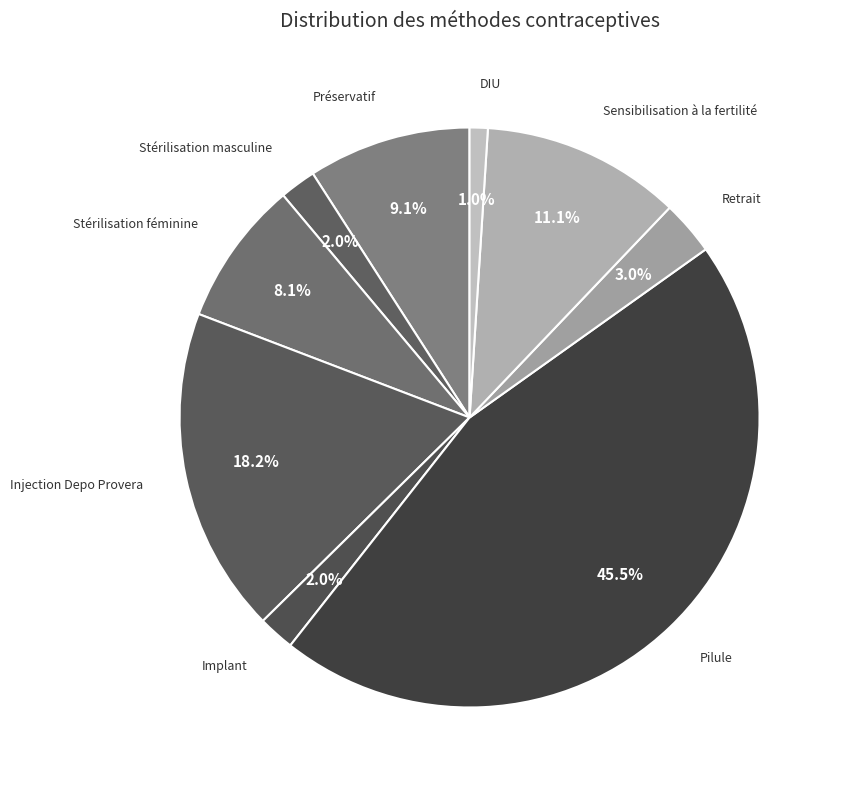

Count the number of slices in the pie.

9